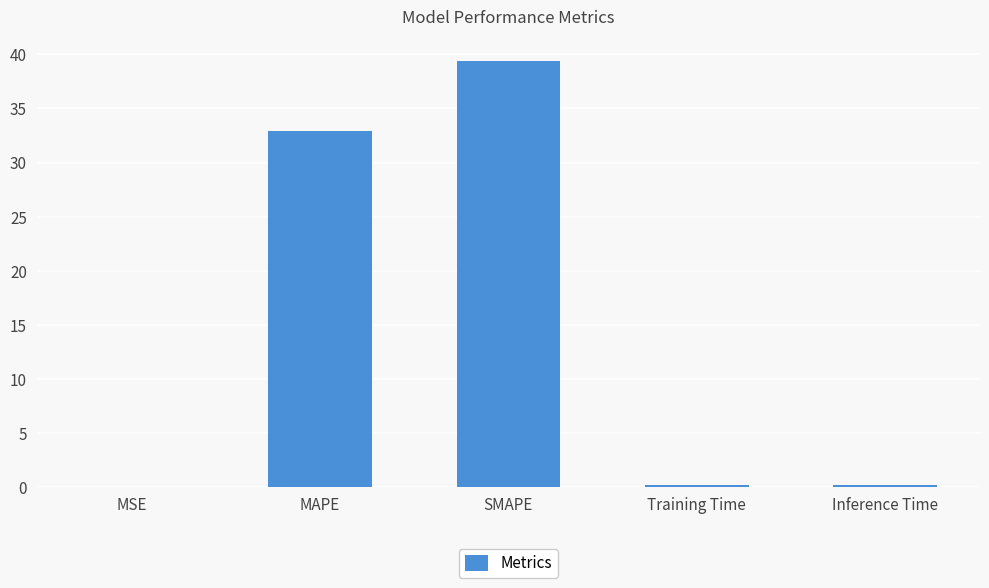

Which label corresponds to the largest value in the chart?

SMAPE